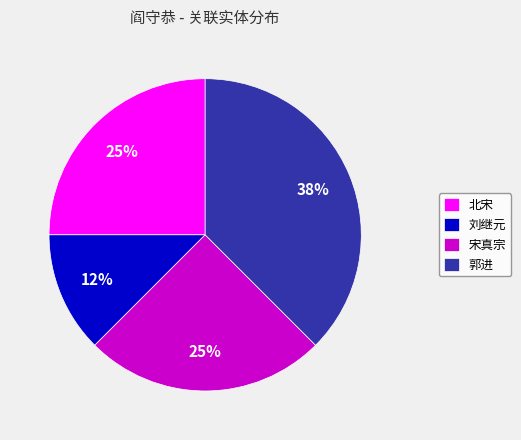

What is the ratio of the value at 北宋 to the value at 宋真宗?

1.0